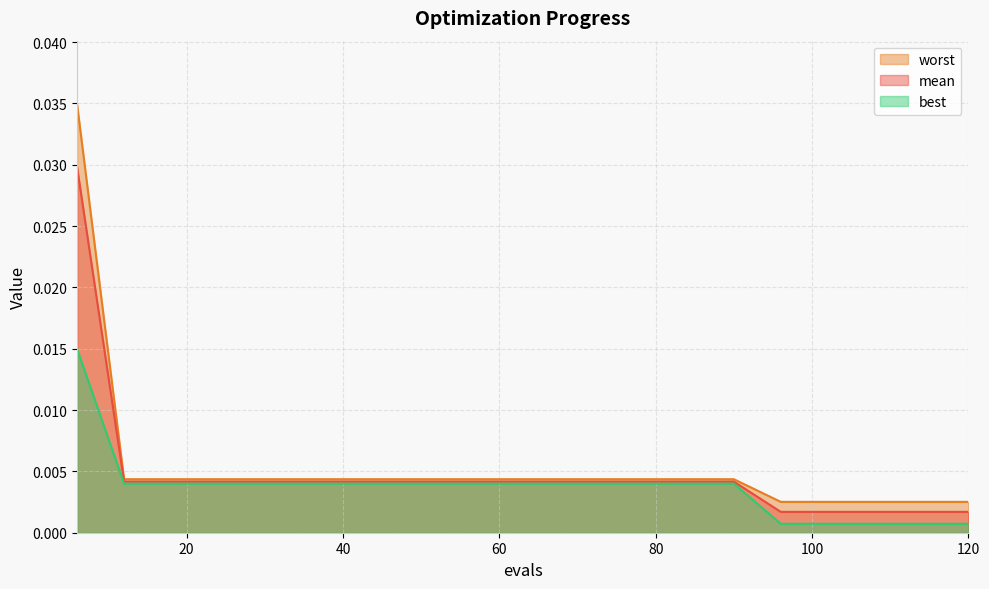

Is the value of best at 36 greater than the value of worst at 18?

No